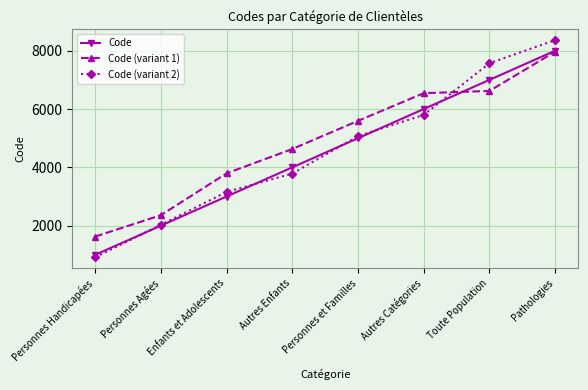

Reading left to right, transcribe all the data shown in this chart.

Code: 1000	2000	3000	4000	5000	6000	7000	8000
Code (variant 1): 1626	2360	3794	4630	5595	6544	6621	7966
Code (variant 2): 914	2030	3158	3787	5072	5799	7571	8363